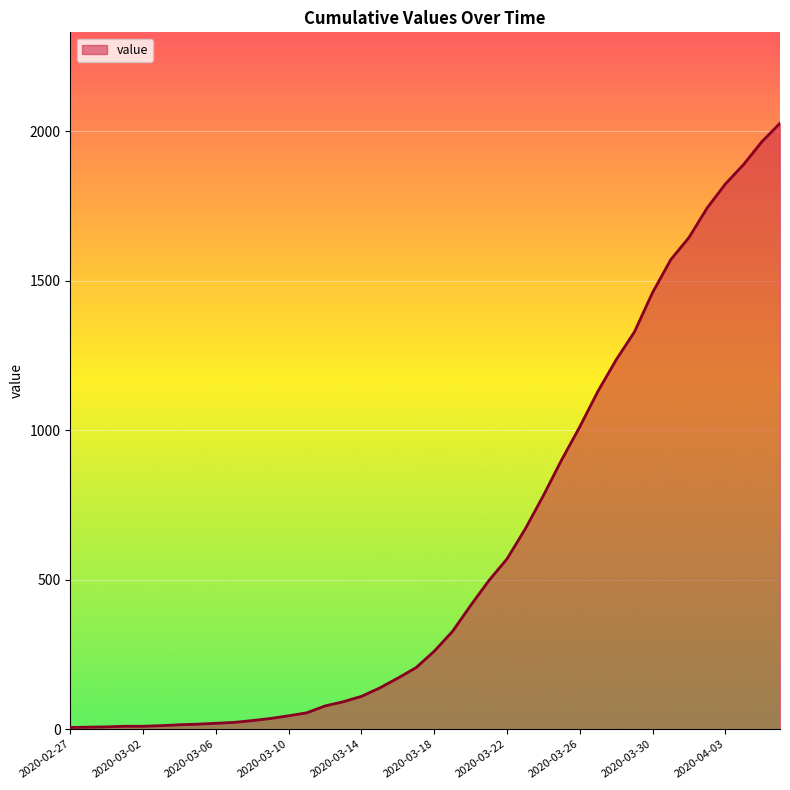

What is the maximum value shown in the chart?

2027